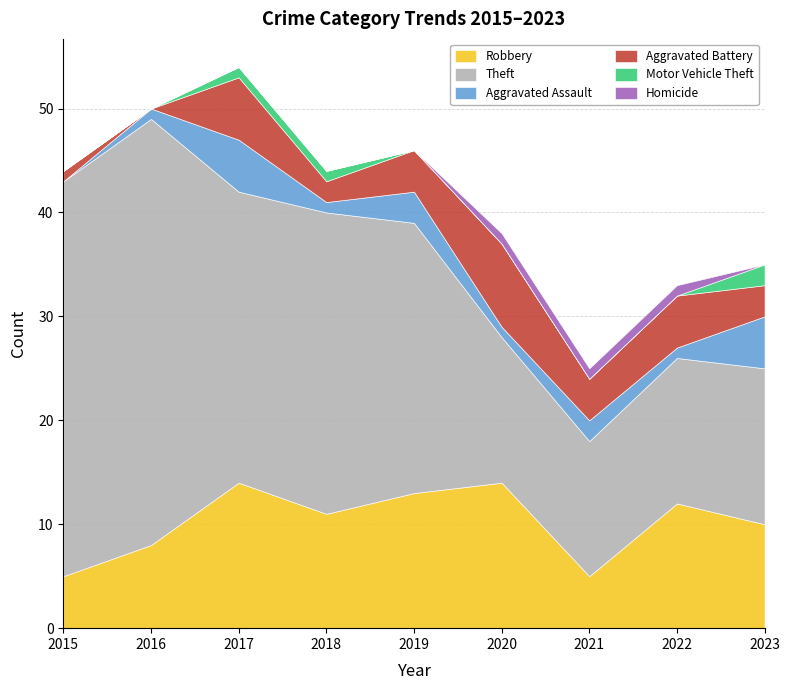

Which series has the widest spread of values?

Theft